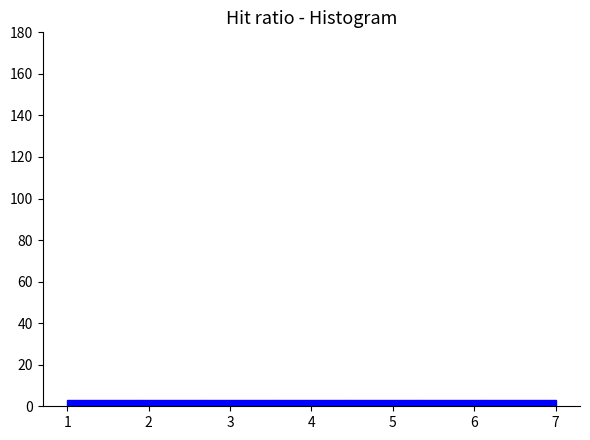

How tall is the bar that spans 2.7 to 3.6 on the x-axis? Neither the bar edges nor the heights are printed on the chart, so give them approximately, as read against the axes.

4